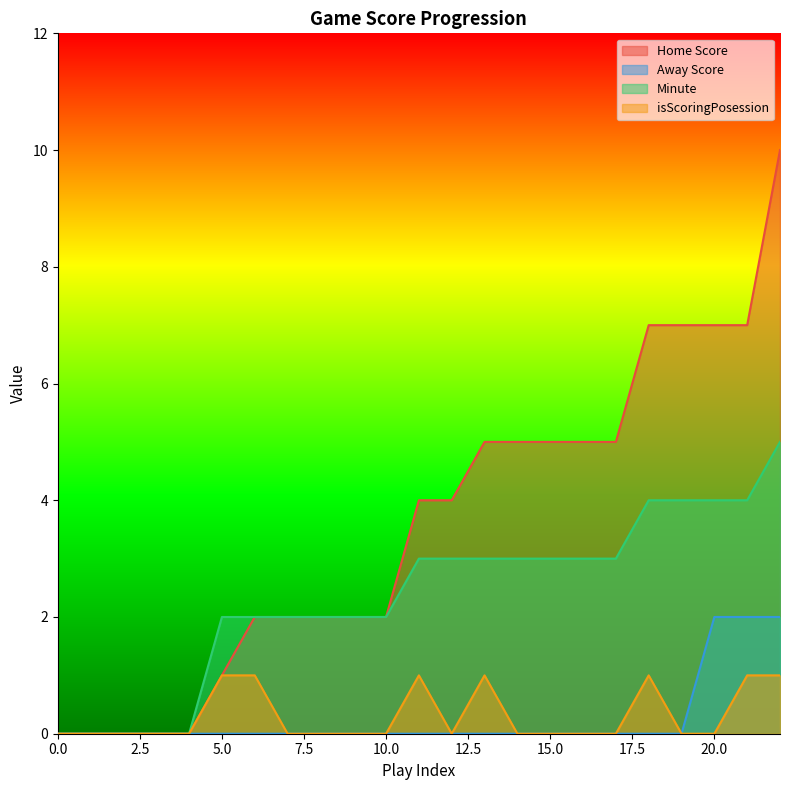

What is the value of the isScoringPosession point at the 22nd from the left?

1